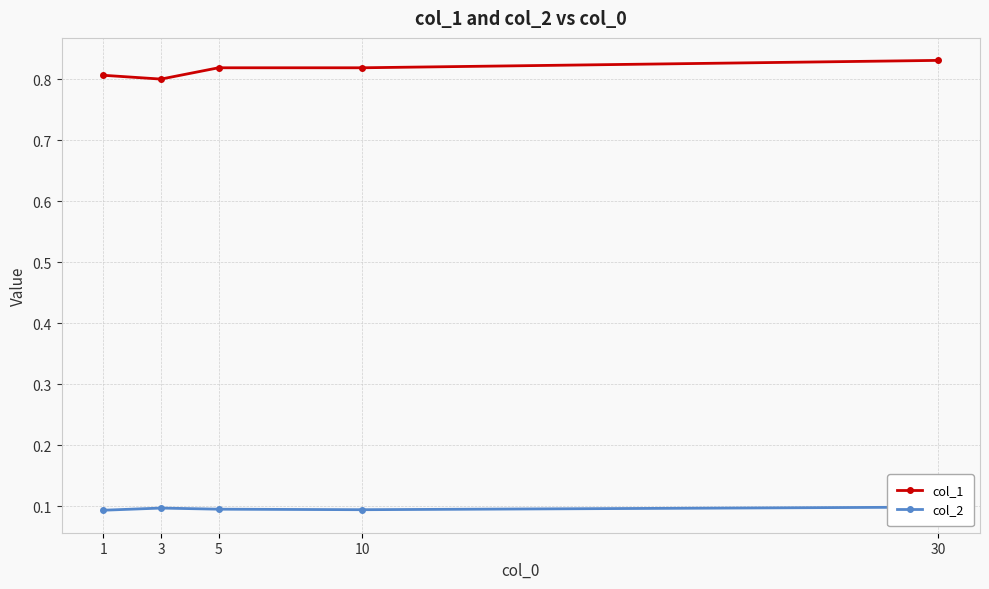

What is the maximum value shown in the chart?

0.8